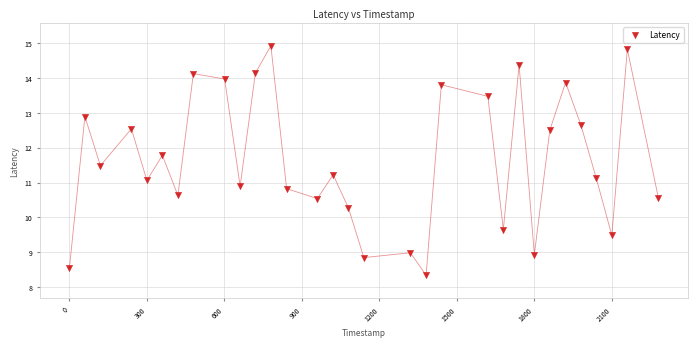

What is the range of X values (max minus min)?

2280.0